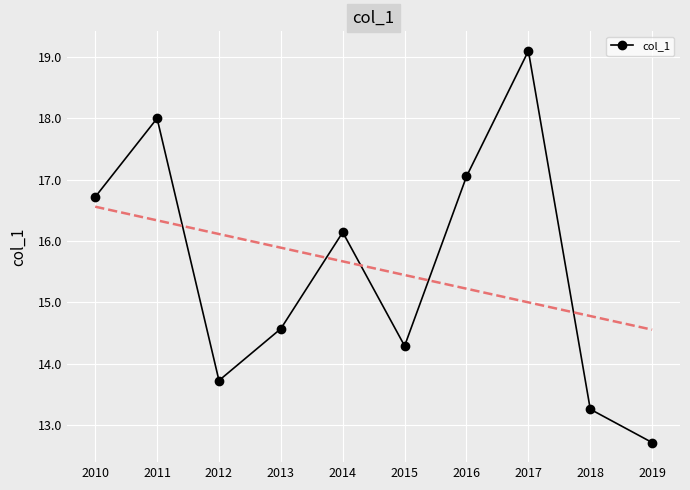

What is the average value?

15.6